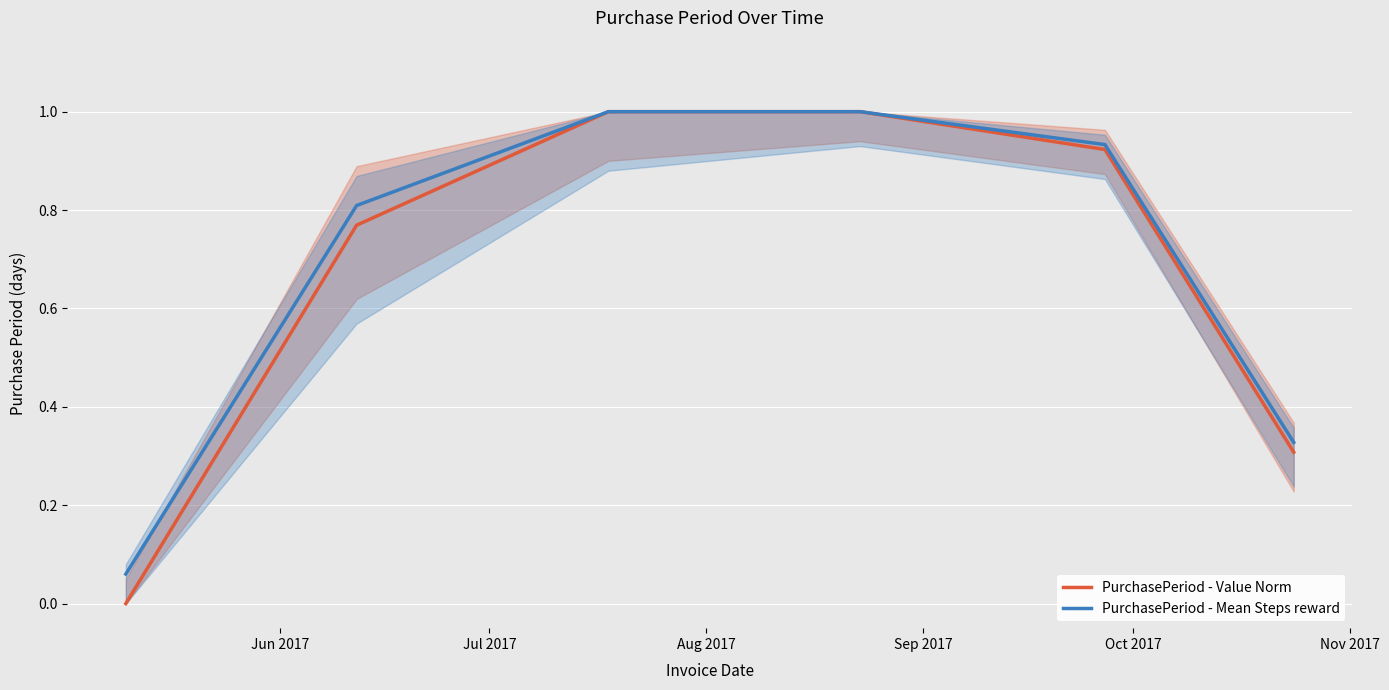

What is the highest value of the PurchasePeriod - Value Norm series?

1.0